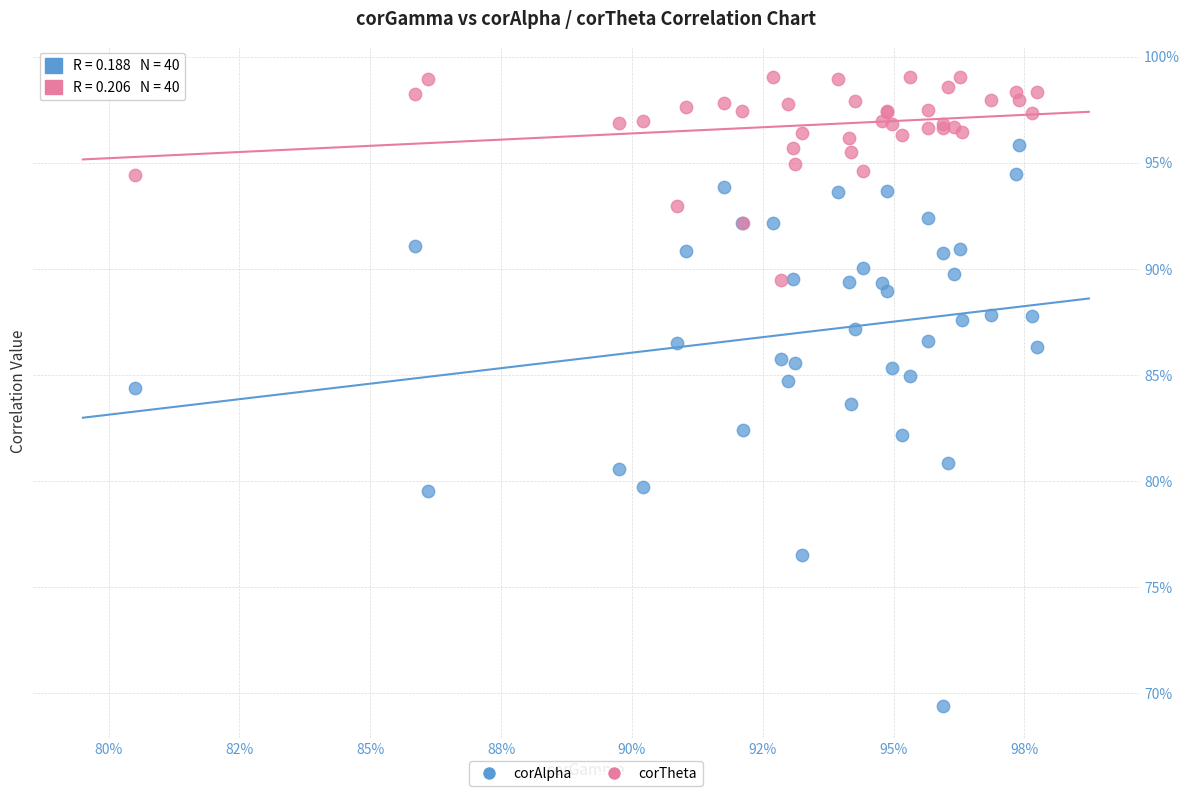

Which series has the largest Y range (max minus min)?

corAlpha